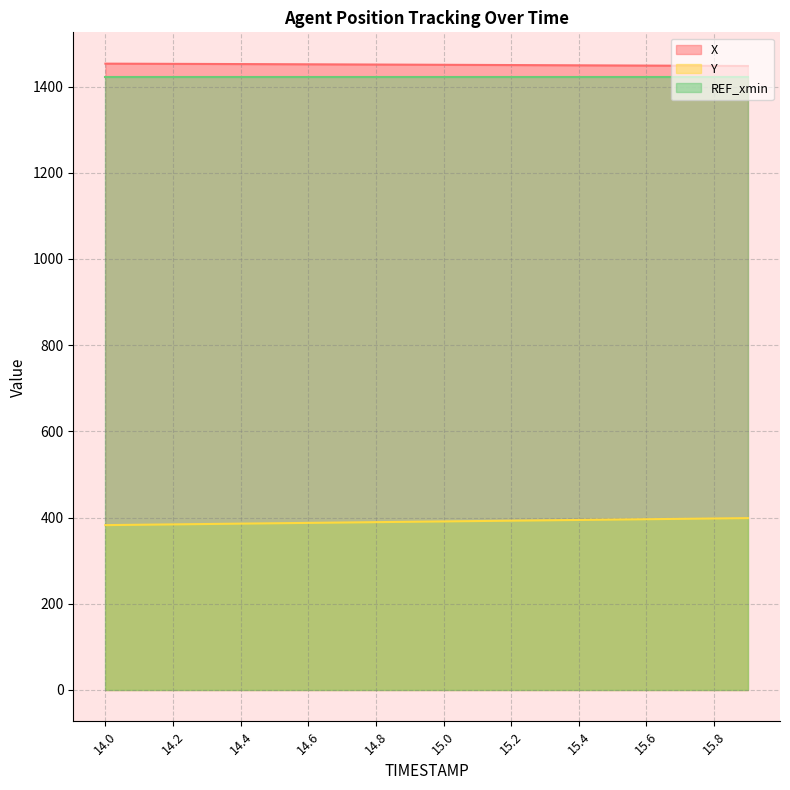

How many data points in Y are above 391?

10